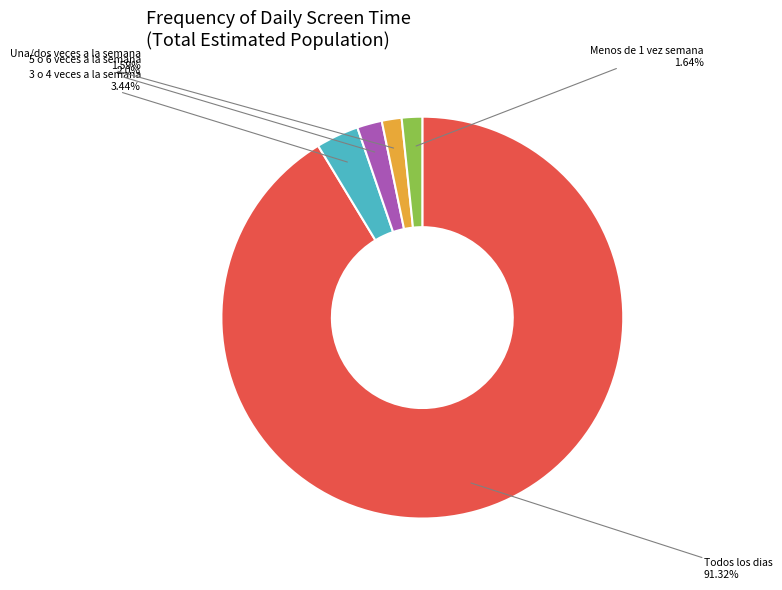

To the nearest percent, what is the combined percentage of Todos los dias and Menos de 1 vez semana?

93%